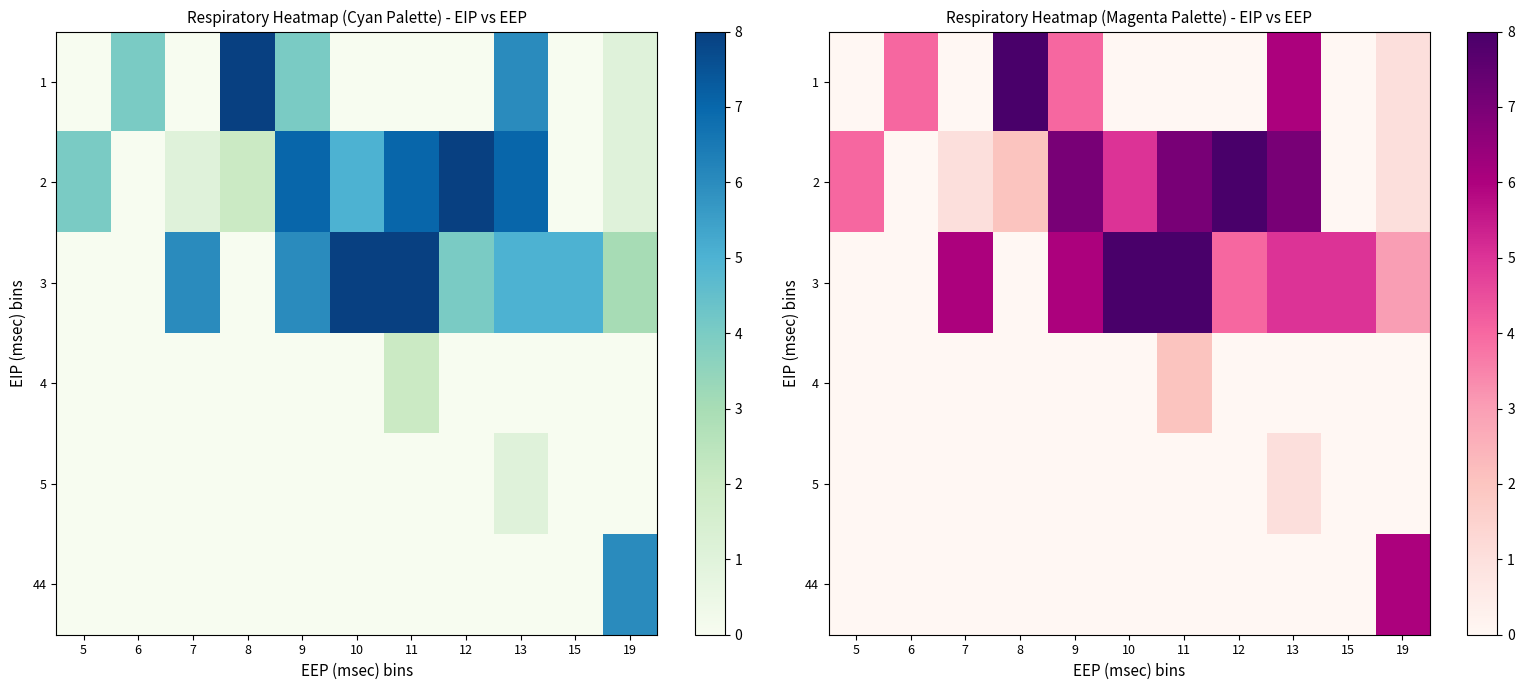

Reading left to right, extract all data points from this chart.

row_0: 0	4	0	8	4	0	0	0	6	0	1
row_1: 4	0	1	2	7	5	7	8	7	0	1
row_2: 0	0	6	0	6	8	8	4	5	5	3
row_3: 0	0	0	0	0	0	2	0	0	0	0
row_4: 0	0	0	0	0	0	0	0	1	0	0
row_5: 0	0	0	0	0	0	0	0	0	0	6